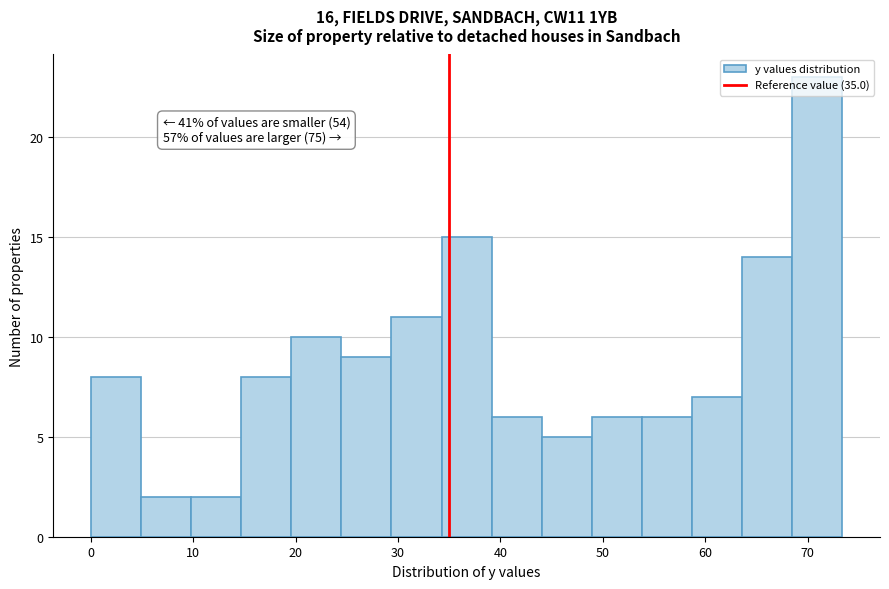

Which range on the x-axis has the tallest bar?

69 to 73